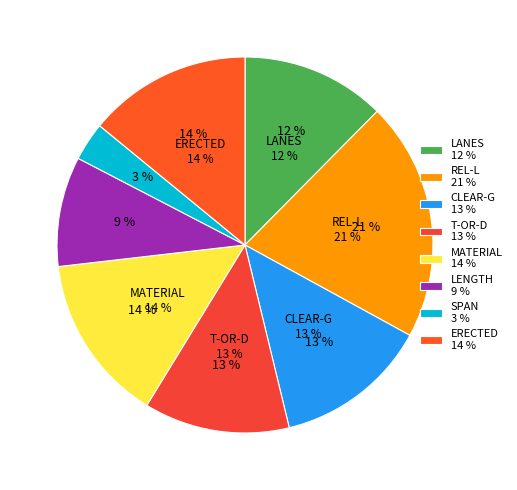

Is the sum of ERECTED and SPAN greater than half?

No